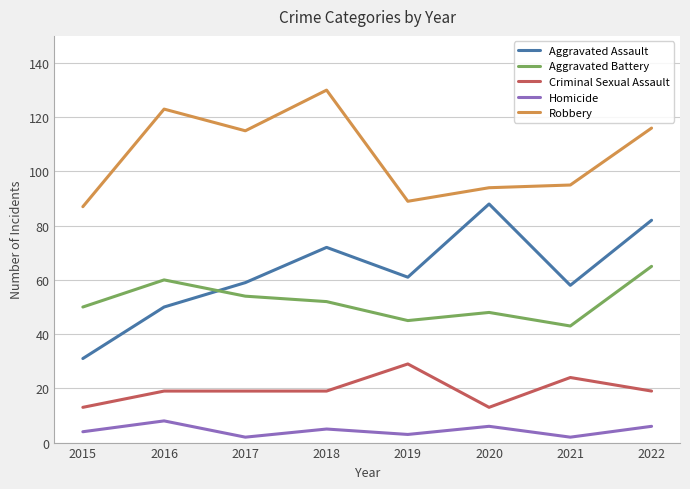

How many interior local valleys does the Aggravated Battery series have?

2